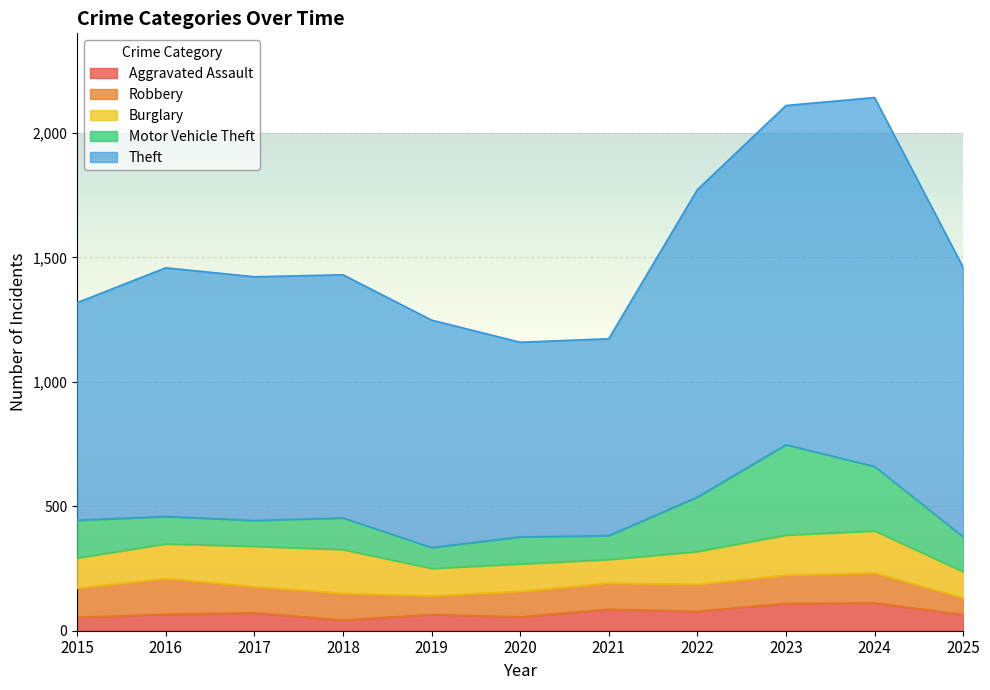

List the labels in order of Motor Vehicle Theft value, largest first.

2023, 2024, 2022, 2015, 2025, 2018, 2016, 2020, 2017, 2021, 2019